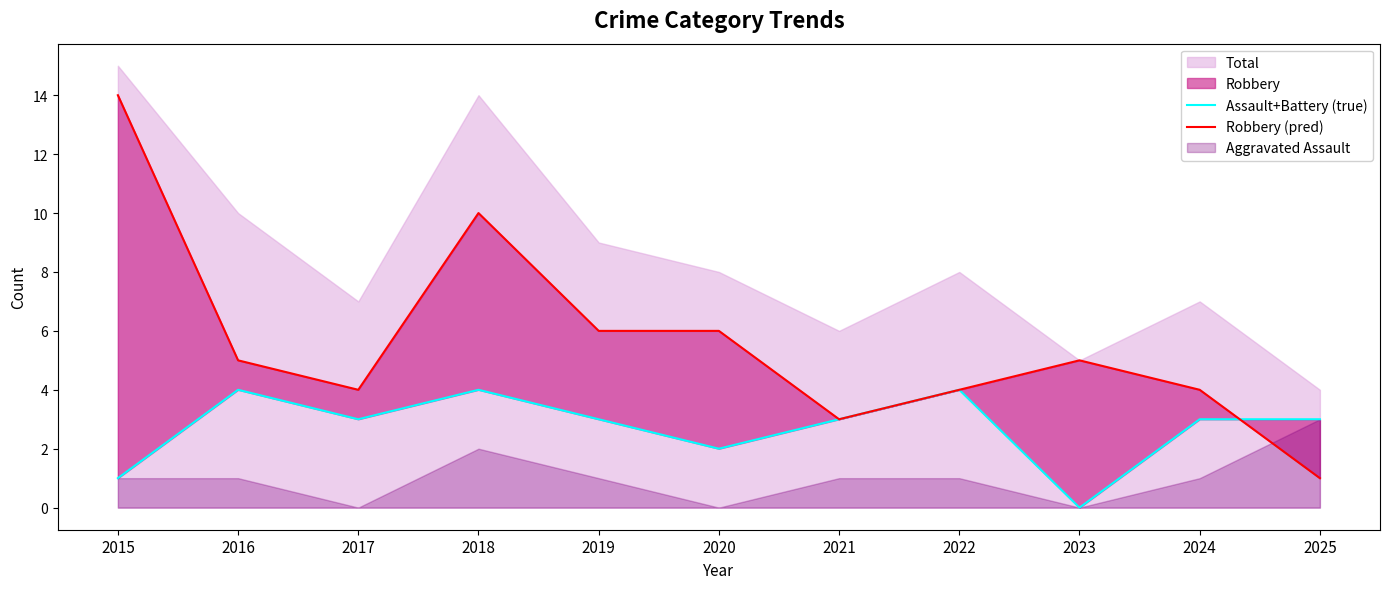

What is the average value of the Robbery (pred) series?

6